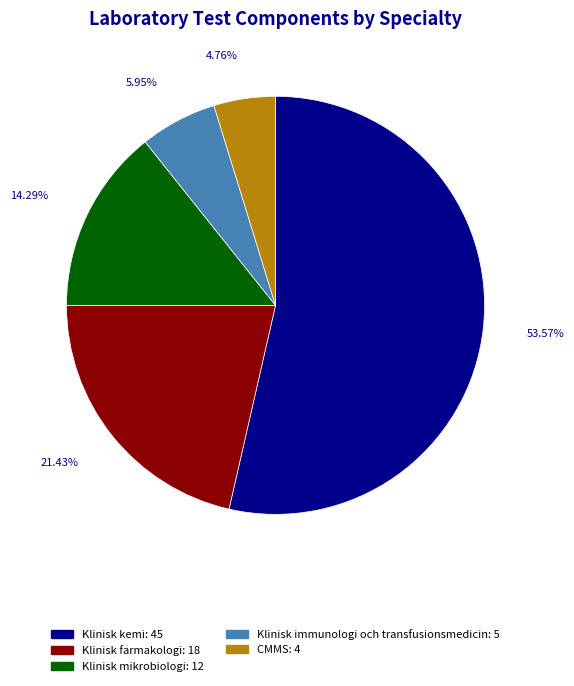

Is the sum of Klinisk mikrobiologi and Klinisk immunologi och transfusionsmedicin greater than half?

No